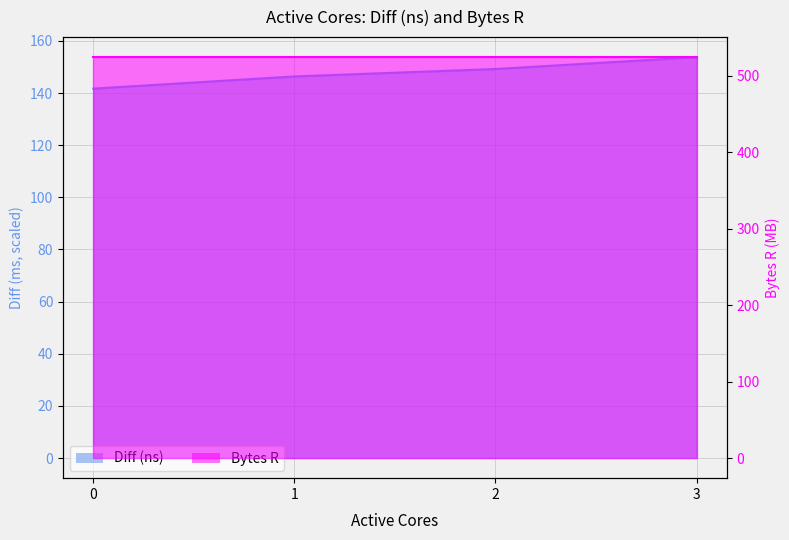

What is the minimum value shown in the chart?

141.7